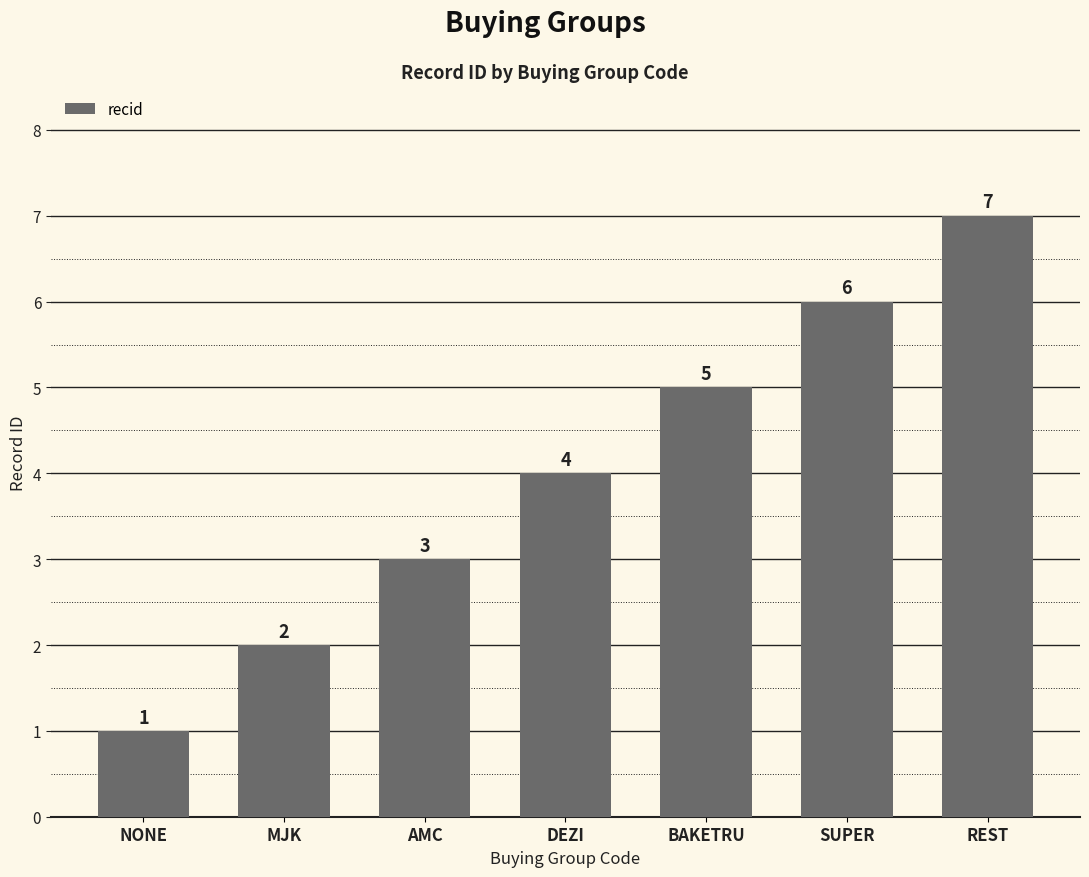

What value does the data have at SUPER?

6